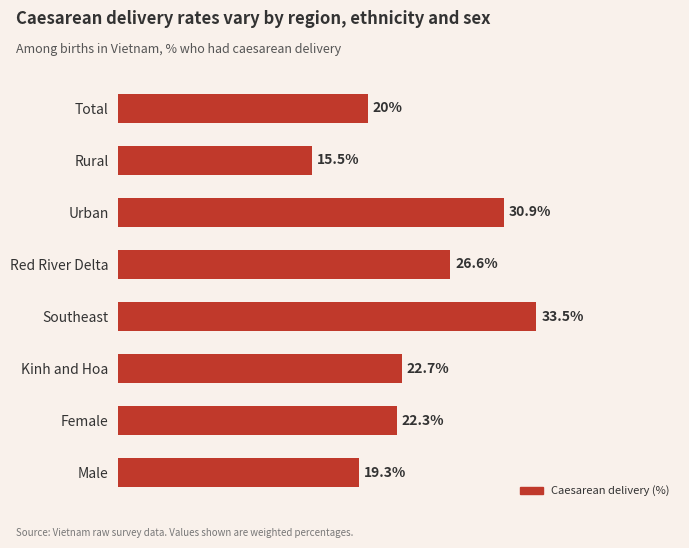

List the labels in order of value, smallest first.

Rural, Male, Total, Female, Kinh and Hoa, Red River Delta, Urban, Southeast